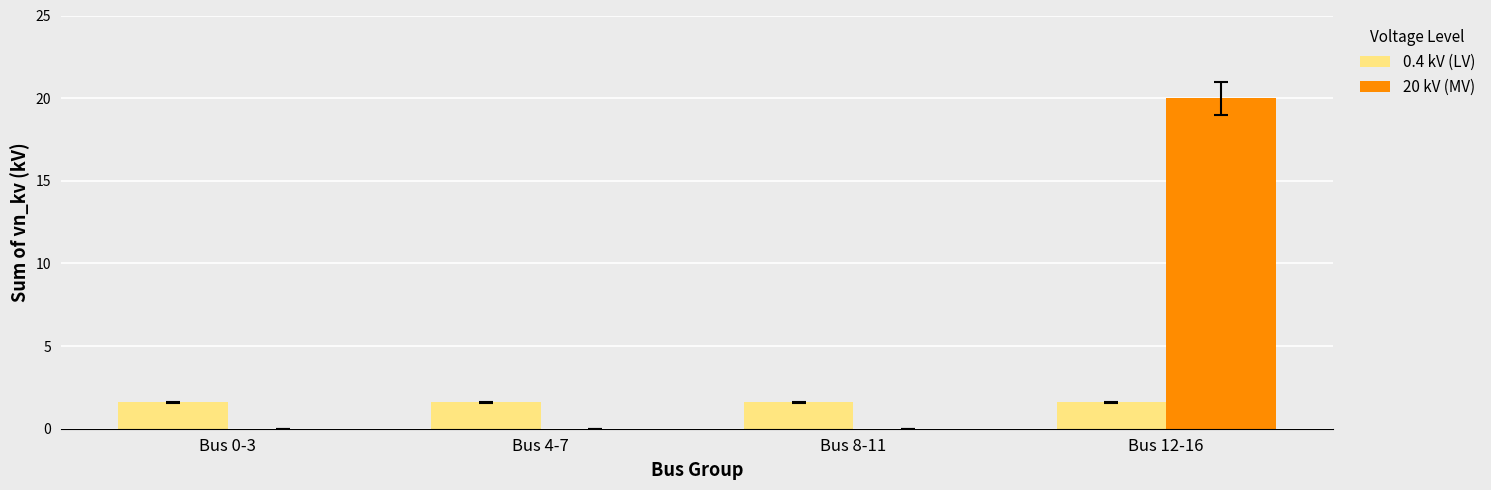

Reading right to left, extract all data points from this chart.

0.4 kV (LV): 1.6	1.6	1.6	1.6
20 kV (MV): 20.0	0.0	0.0	0.0